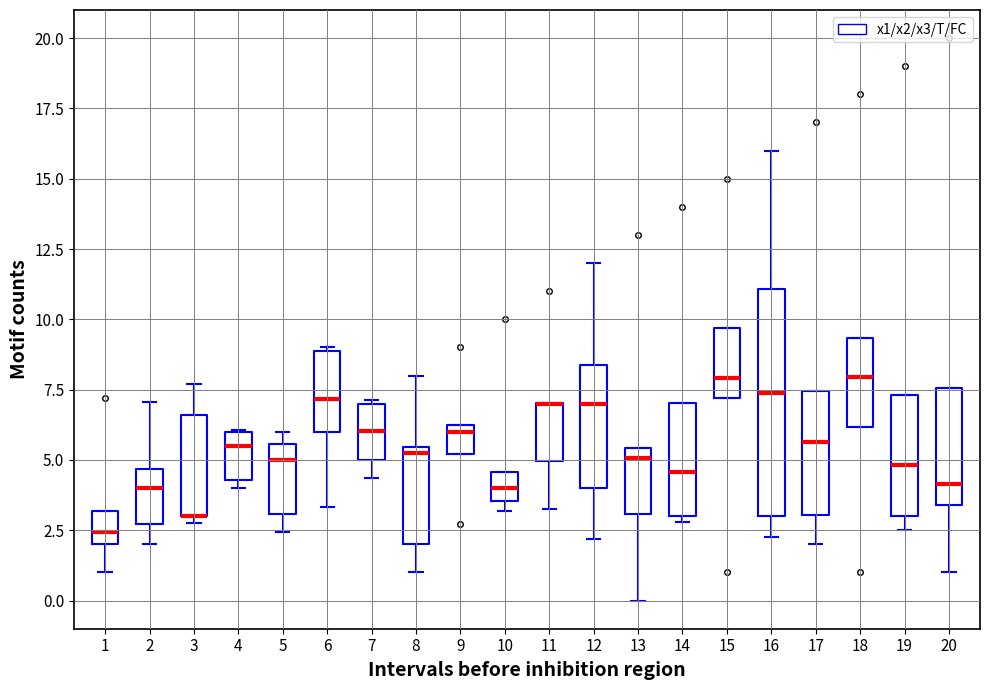

Reading left to right, transcribe this box plot: for each box, give where its median line is, the range the box spans, and where its two whiskers end, as read against the y-axis. The values are not printed on the chart, so give them approximately, as read against the axis.

1: median 2.5, box 2.0 to 3.0, whiskers 1.0 to 3.0
2: median 4.0, box 2.5 to 4.5, whiskers 2.0 to 7.0
3: median 3.0 (drawn on the box's lower edge), box 3.0 to 6.5, whiskers 3.0 (just below the box's lower edge) to 7.5
4: median 5.5, box 4.5 to 6.0, whiskers 4.0 to 6.0
5: median 5.0, box 3.0 to 5.5, whiskers 2.5 to 6.0
6: median 7.0, box 6.0 to 9.0, whiskers 3.5 to 9.0
7: median 6.0, box 5.0 to 7.0, whiskers 4.5 to 7.0
8: median 5.5 (just below the box's upper edge), box 2.0 to 5.5, whiskers 1.0 to 8.0
9: median 6.0 (just below the box's upper edge), box 5.0 to 6.0, whiskers 5.0 to 6.0
10: median 4.0, box 3.5 to 4.5, whiskers 3.0 to 4.5
11: median 7.0 (drawn on the box's upper edge), box 5.0 to 7.0, whiskers 3.5 to 7.0
12: median 7.0, box 4.0 to 8.5, whiskers 2.0 to 12.0
13: median 5.0, box 3.0 to 5.5, whiskers 0.0 to 5.5
14: median 4.5, box 3.0 to 7.0, whiskers 3.0 (just below the box's lower edge) to 7.0
15: median 8.0, box 7.0 to 9.5, whiskers 7.0 to 9.5
16: median 7.5, box 3.0 to 11.0, whiskers 2.0 to 16.0
17: median 5.5, box 3.0 to 7.5, whiskers 2.0 to 7.5
18: median 8.0, box 6.0 to 9.5, whiskers 6.0 to 9.5
19: median 5.0, box 3.0 to 7.5, whiskers 2.5 to 7.5
20: median 4.0, box 3.5 to 7.5, whiskers 1.0 to 7.5